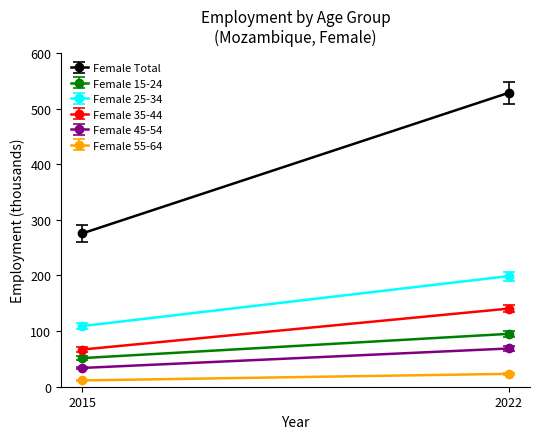

List the series in order of their peak value, highest first.

Female Total, Female 25-34, Female 35-44, Female 15-24, Female 45-54, Female 55-64